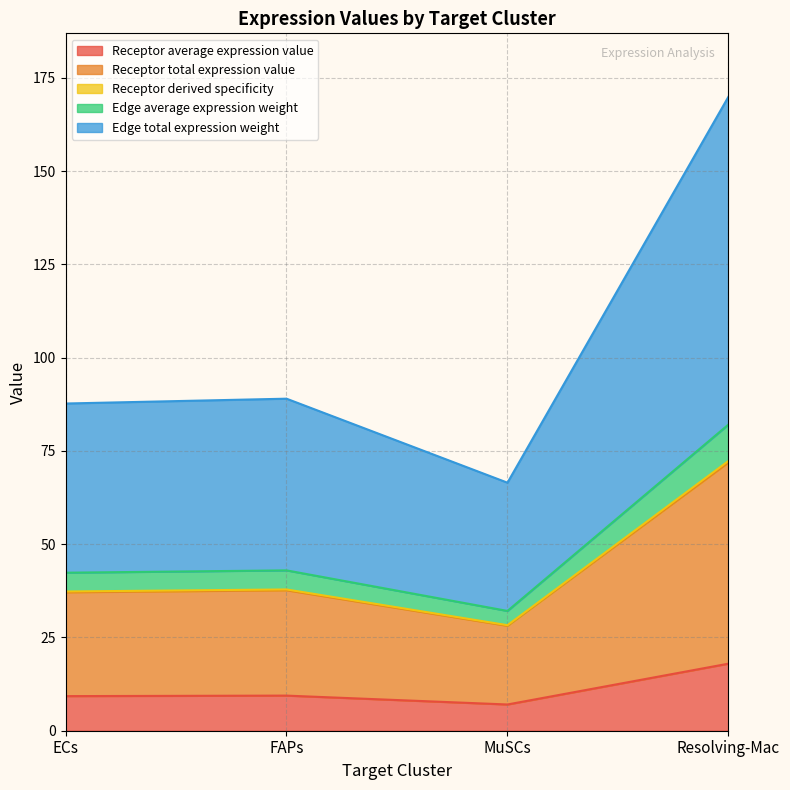

What is the difference between the second highest and second lowest values in the Receptor average expression value series?

0.1